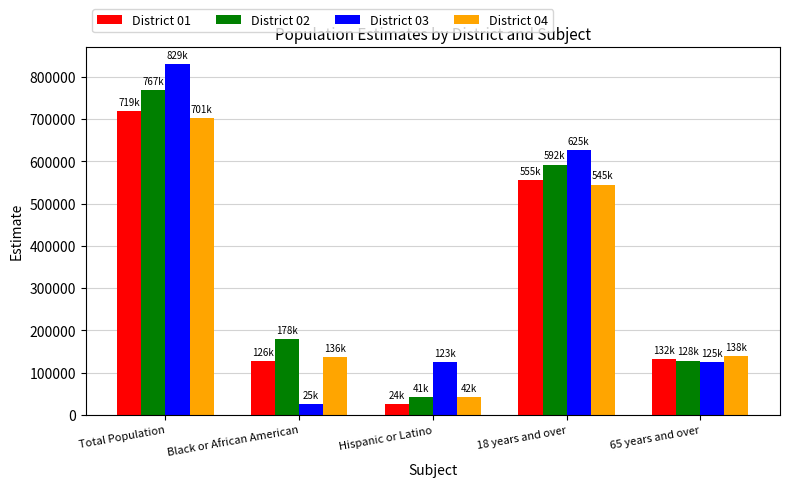

Which series has the widest spread of values?

District 03